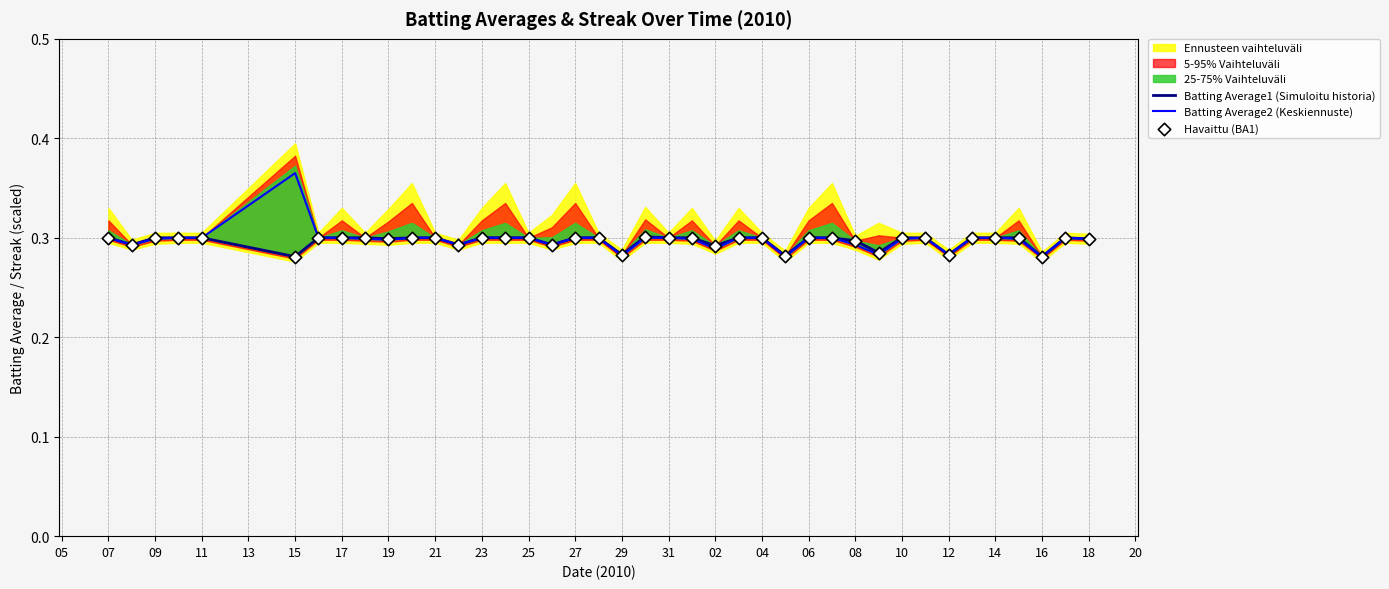

The value of Batting Average1 (Simuloitu historia) at 25 is 0.5. True or false?

False